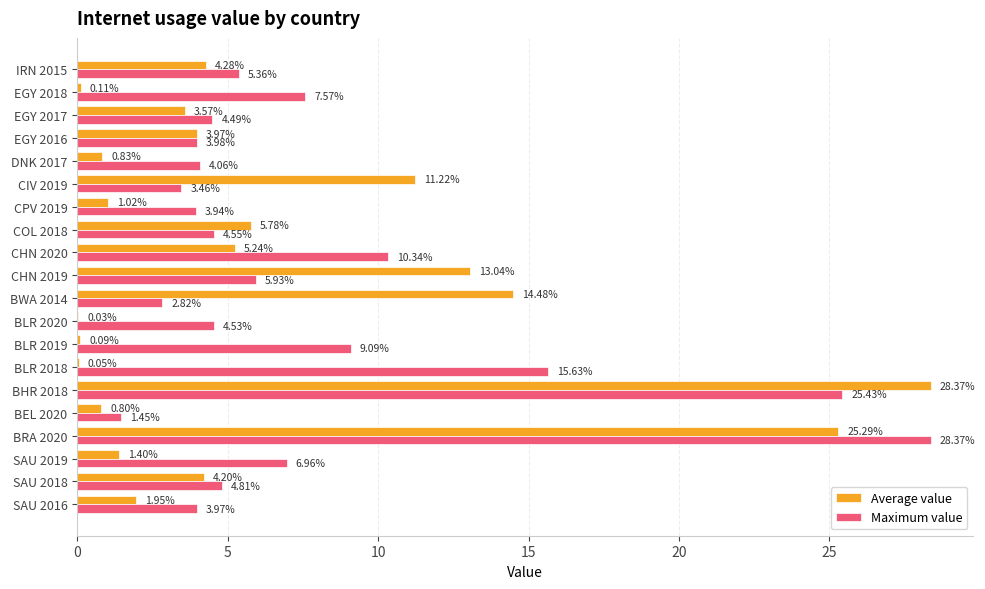

What is the sum of the Maximum value values at EGY 2018 and BLR 2019?

16.7